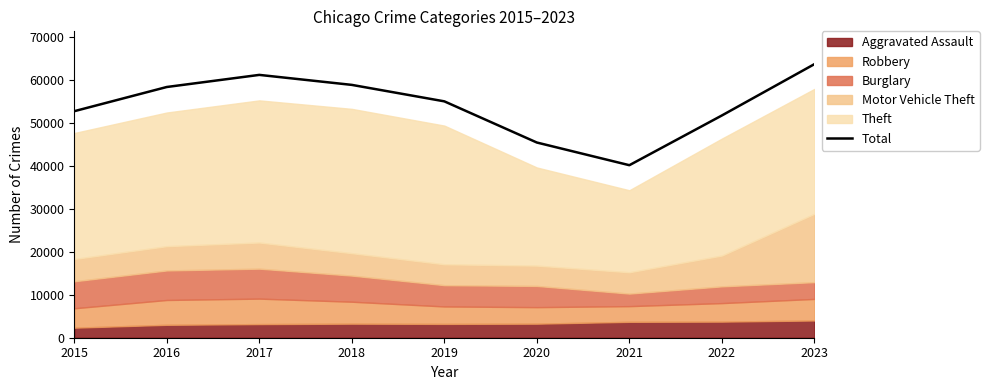

Reading right to left, transcribe all the data shown in this chart.

63720	51767	40184	45468	55059	58892	61221	58401	52765